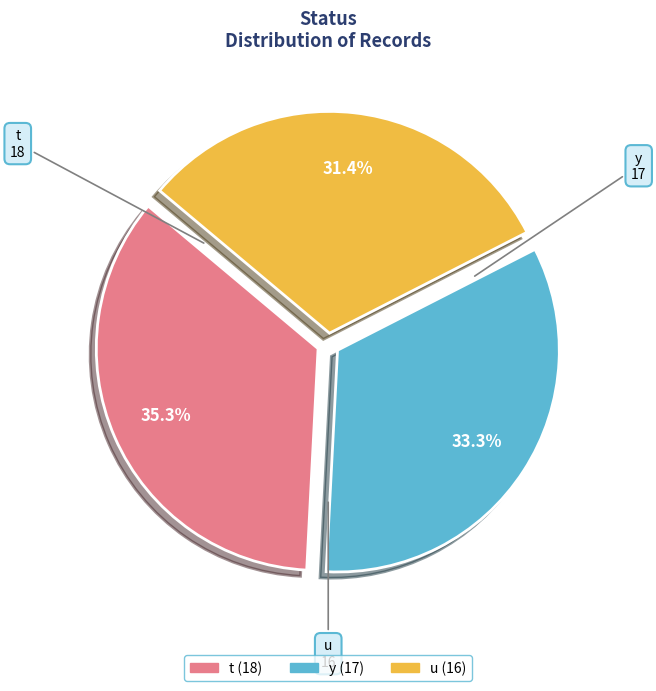

How many slices are in this pie chart?

3